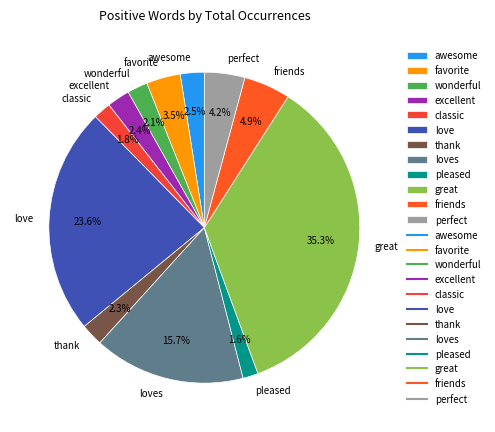

The wonderful slice represents 8% of the pie. True or false?

False